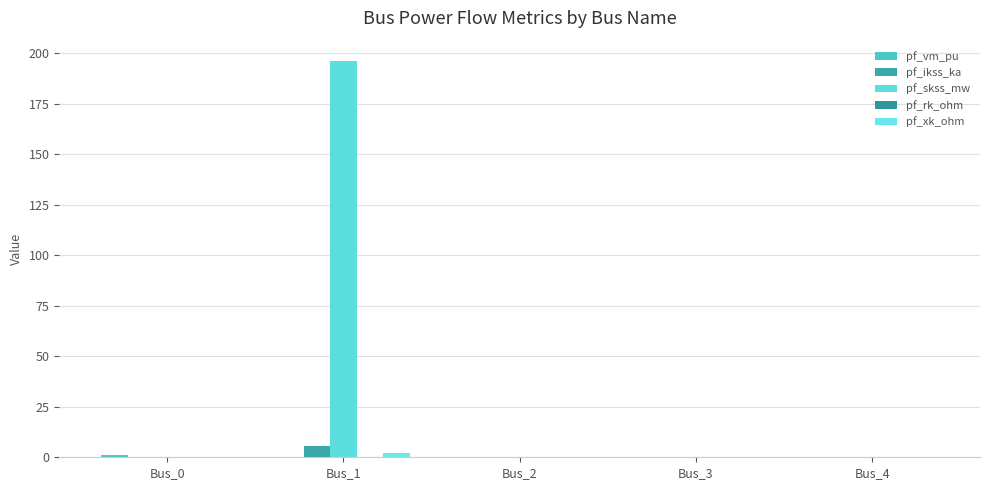

Which category has the lowest value across all series?

Bus_1